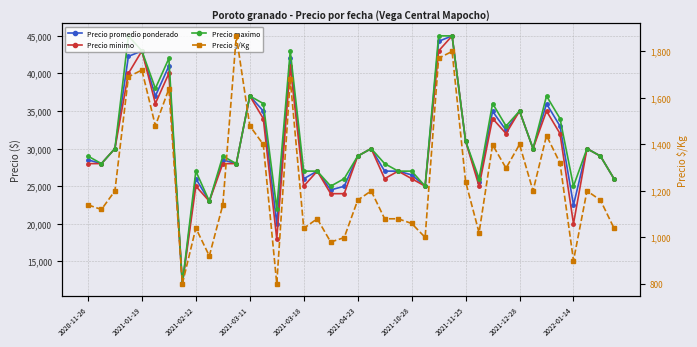

What is the difference between the Precio promedio ponderado values at 30 and 16?

8973